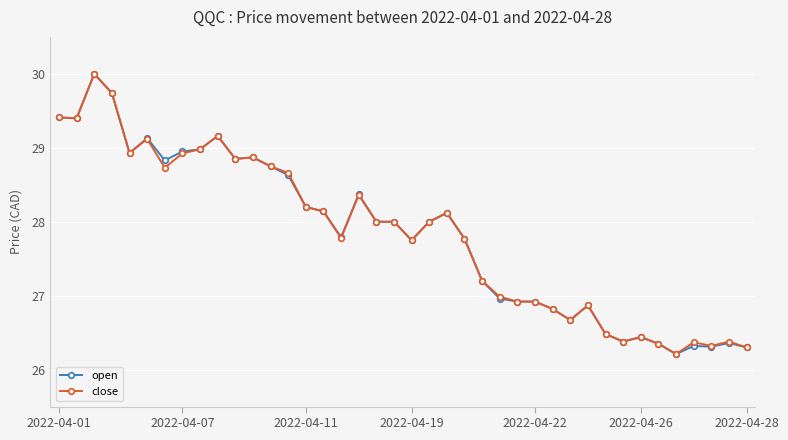

Which series has the widest spread of values?

open